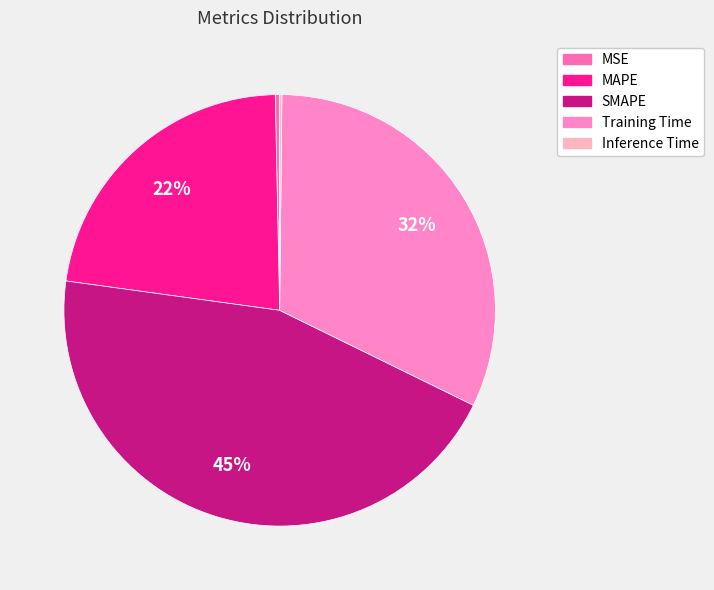

Count the number of slices in the pie.

5